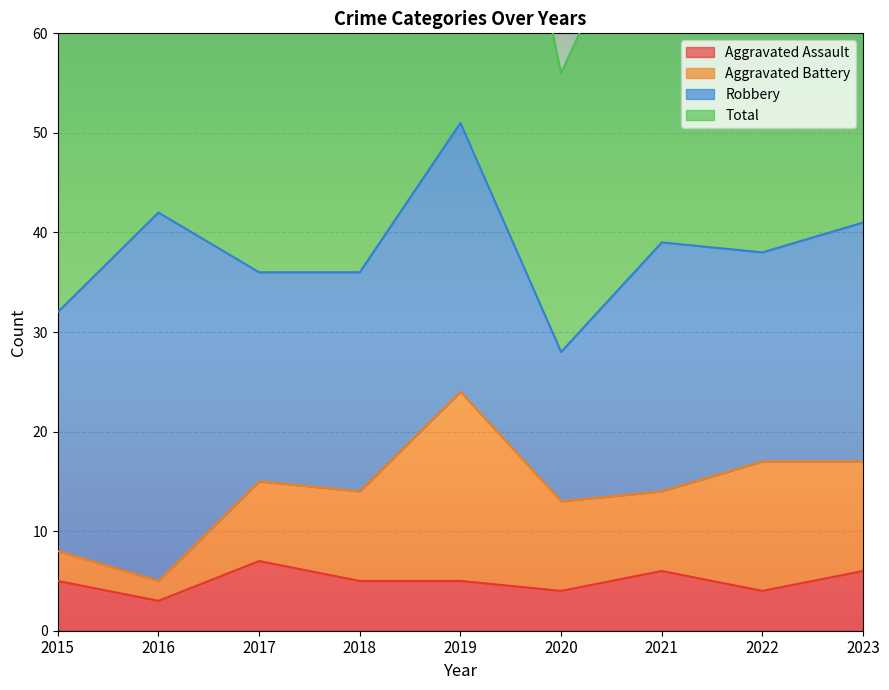

The Total series shows 115 at 2023. True or false?

False